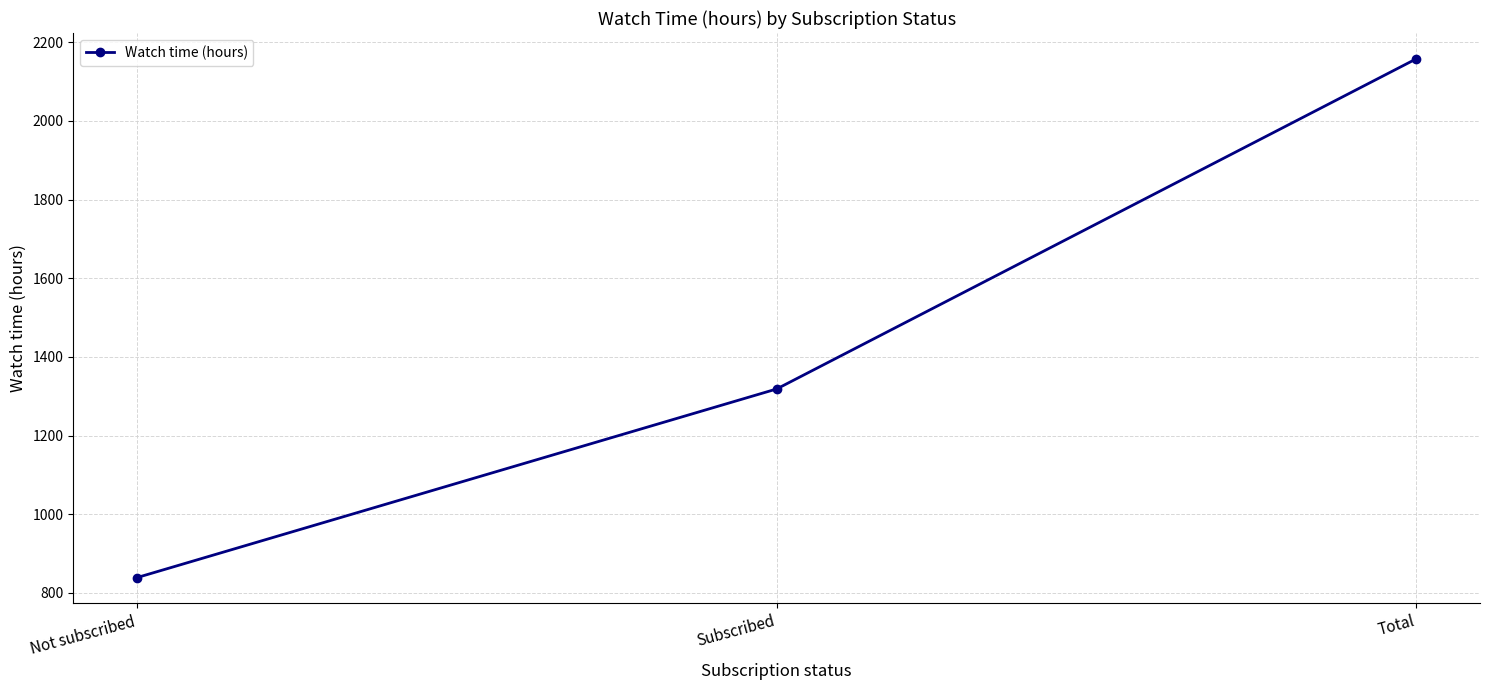

Reading right to left, what are all the values shown in this chart?

2157.3	1318.3	839.0